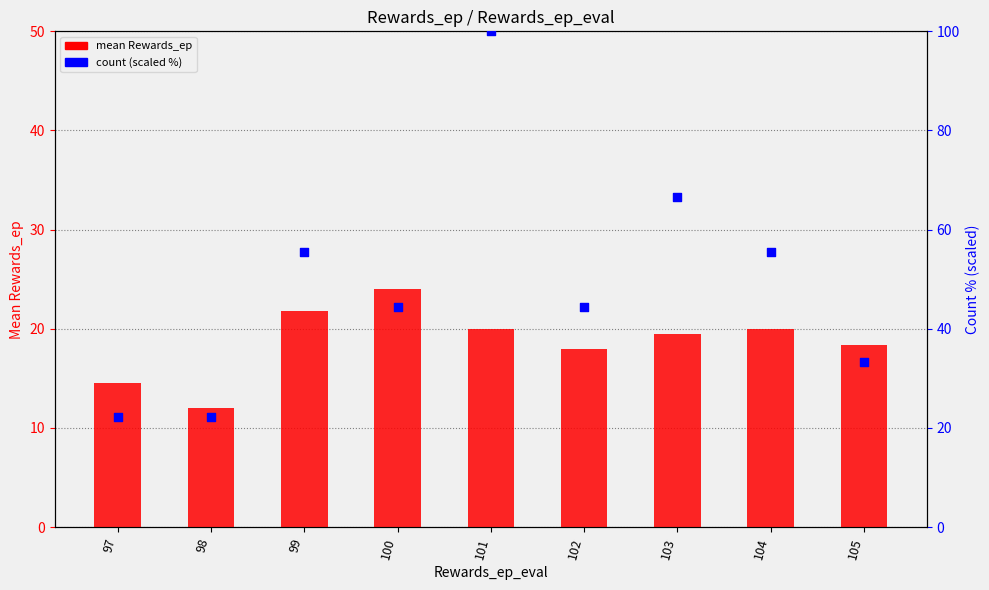

Which series contains the highest Y value?

count (scaled %)